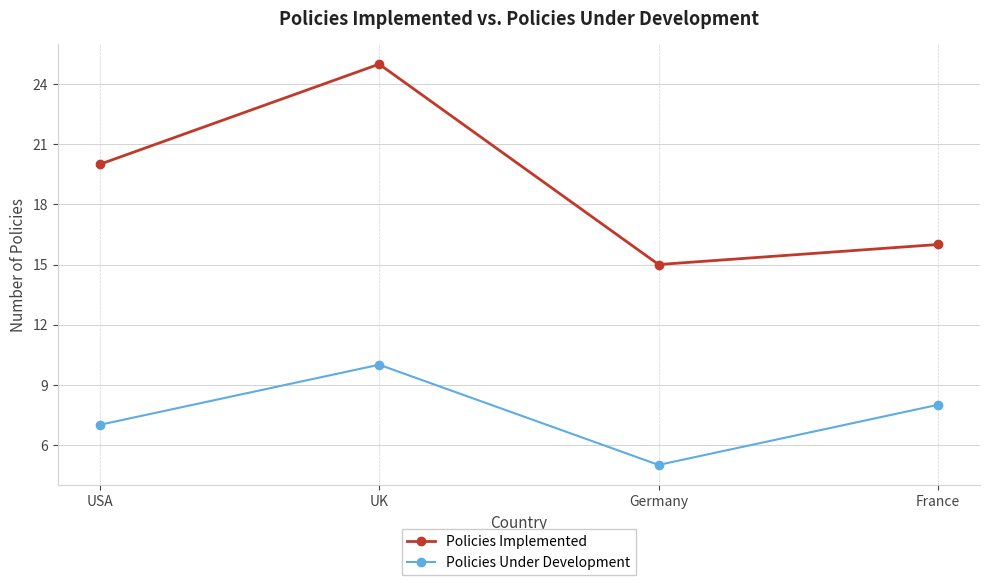

What is the label of the 3rd point from the right?

UK